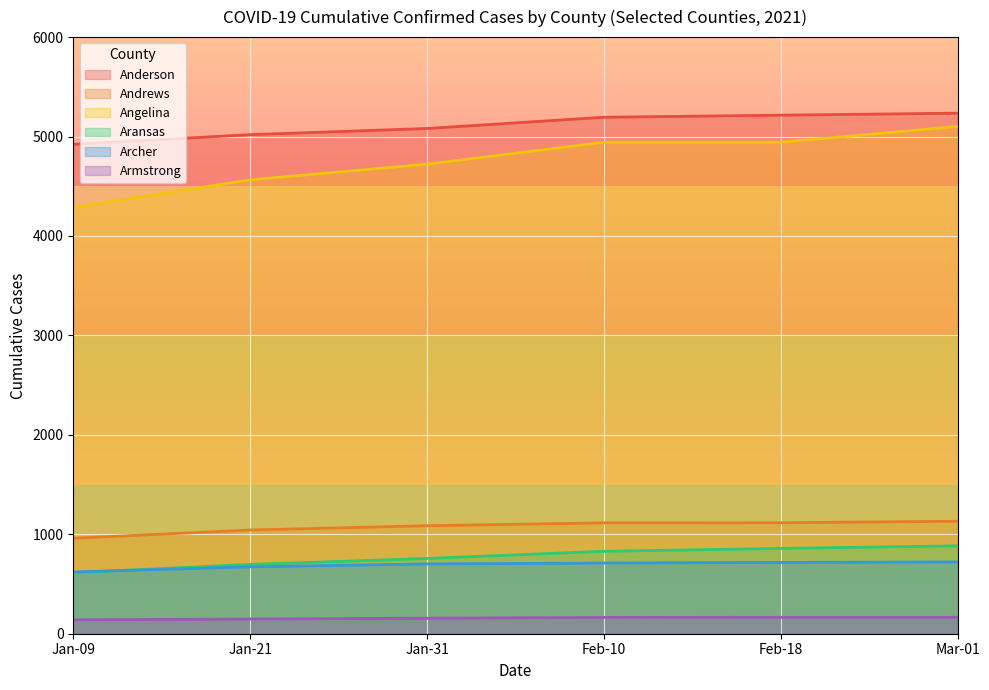

How many distinct data groups are displayed?

6